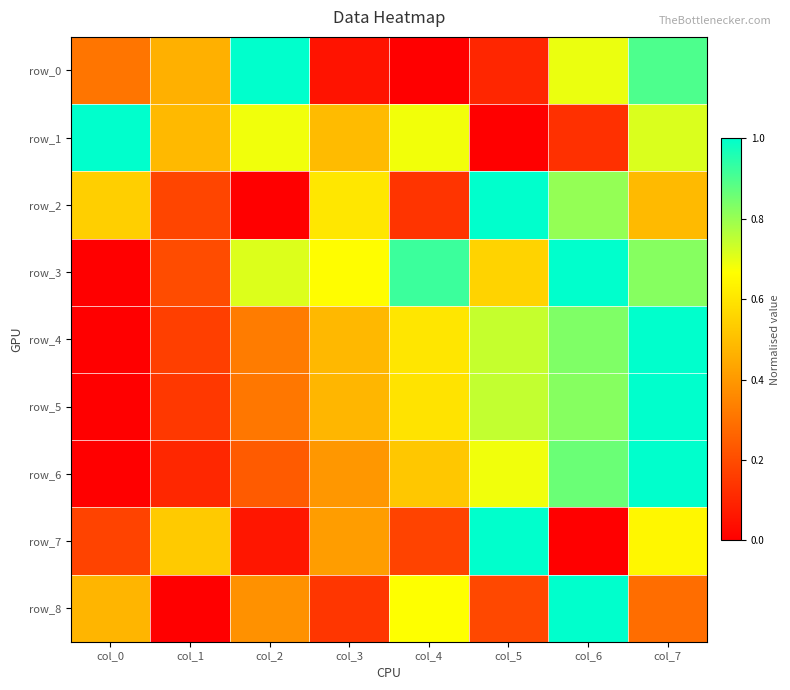

True or false: row_6 has a value of 0.4 at col_3.

True